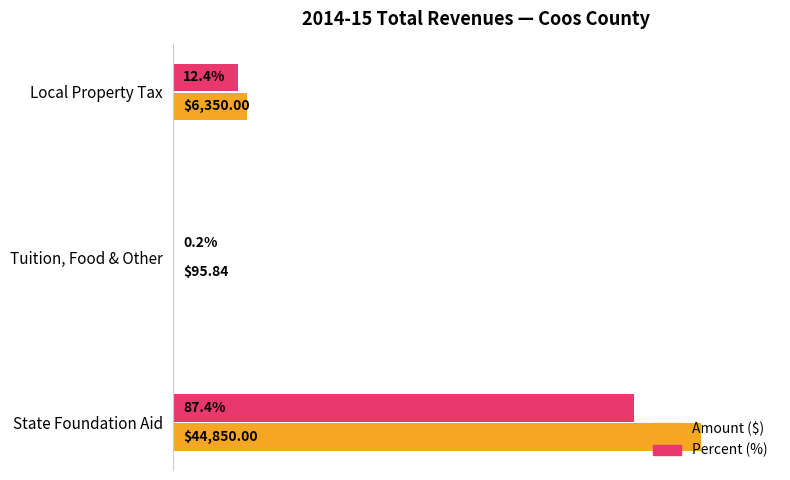

At which category is the sum across all series the highest?

State Foundation Aid